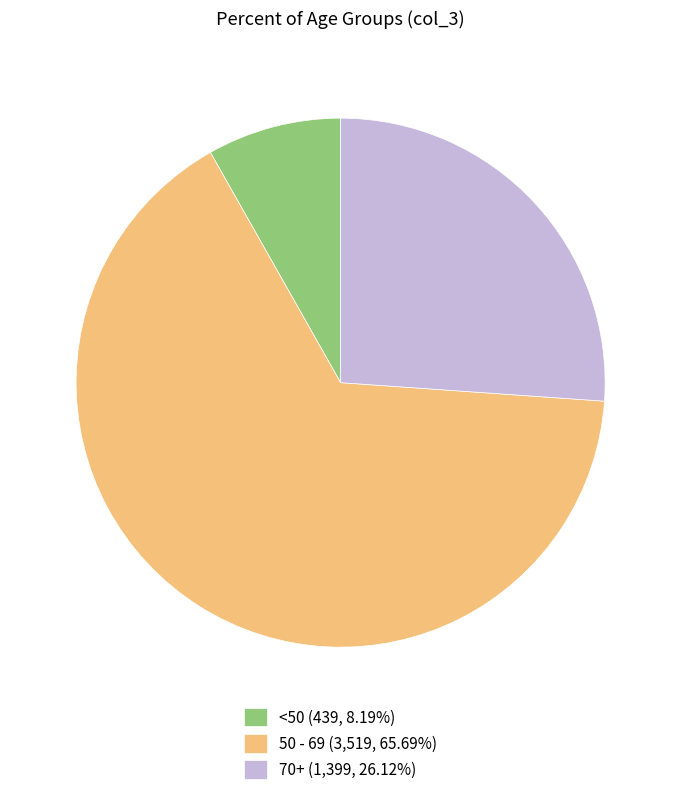

What is the ratio of the value at <50 (439, 8.19%) to the value at 70+ (1,399, 26.12%)?

0.3